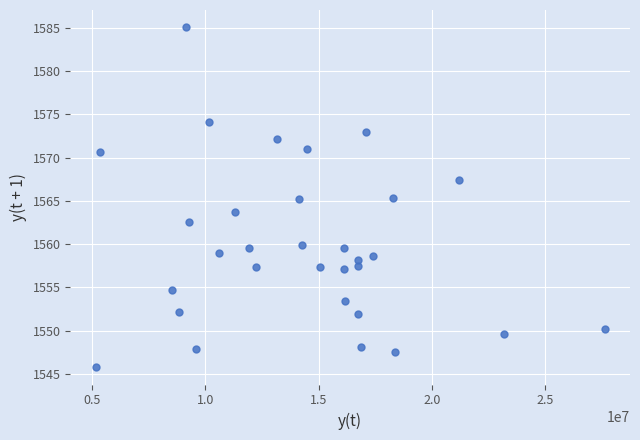

What is the range of X values (max minus min)?

22465068.7